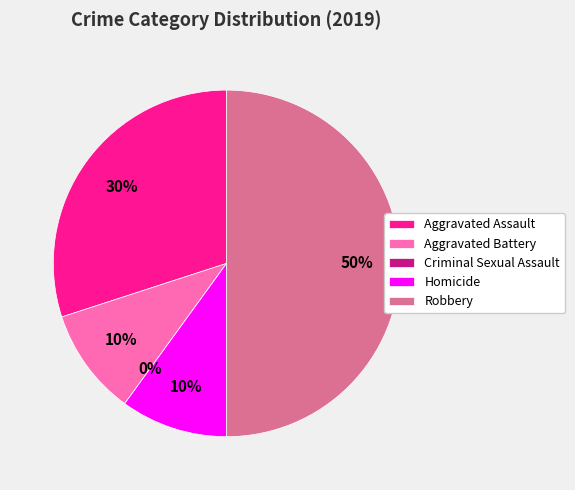

Combined, do Aggravated Battery and Robbery account for over 50%?

Yes